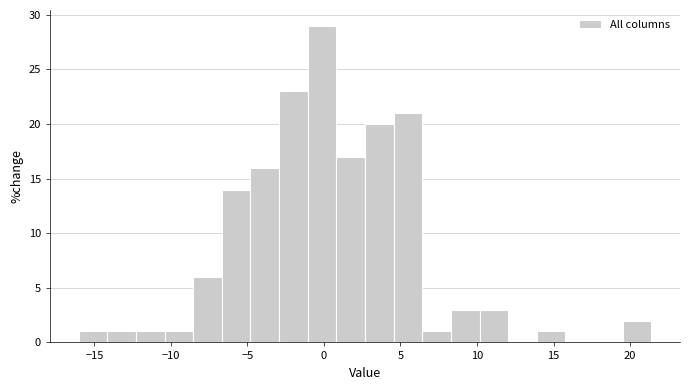

Read against the x-axis, roughly where is the centre of the tallest bar?

0.0